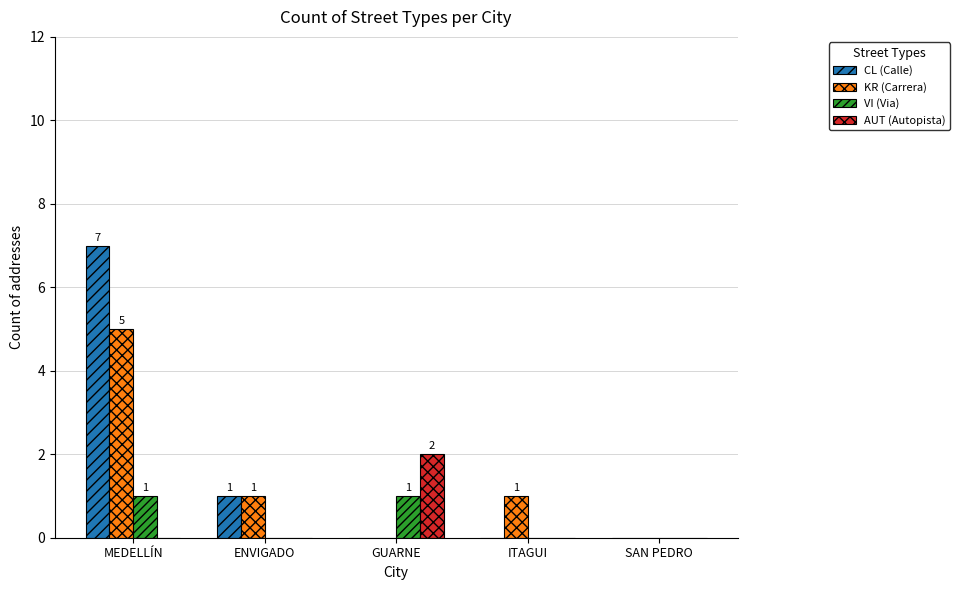

Which series has the largest range (max minus min)?

CL (Calle)